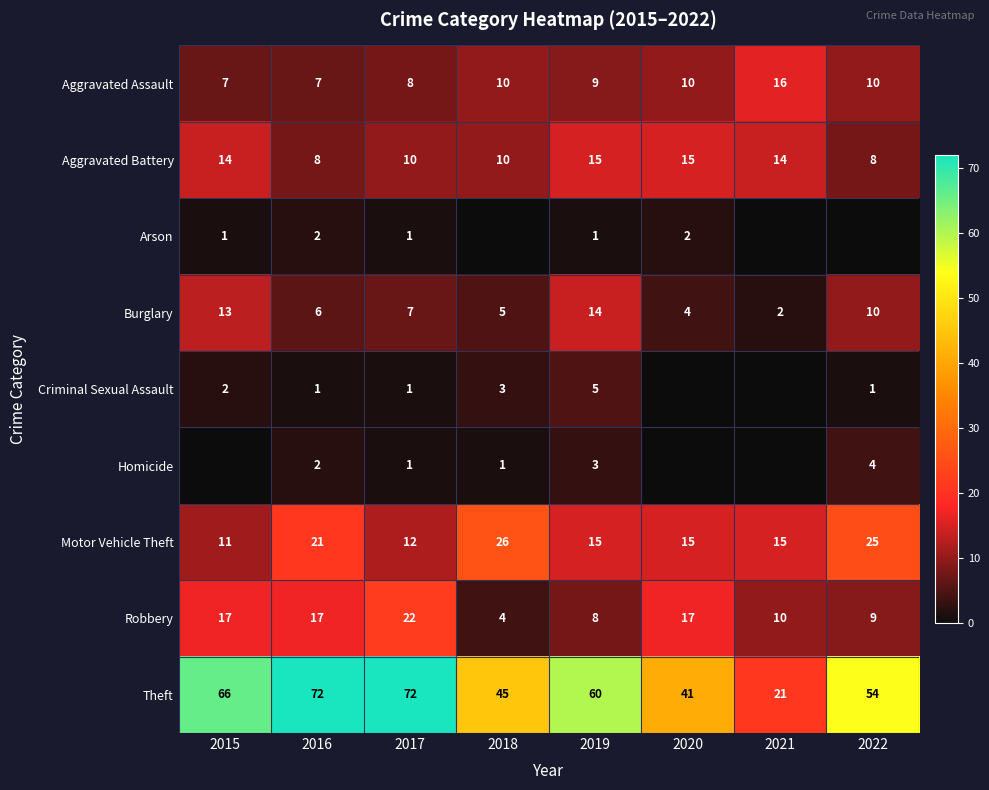

What is the difference between the second highest and second lowest values in the Robbery series?

9